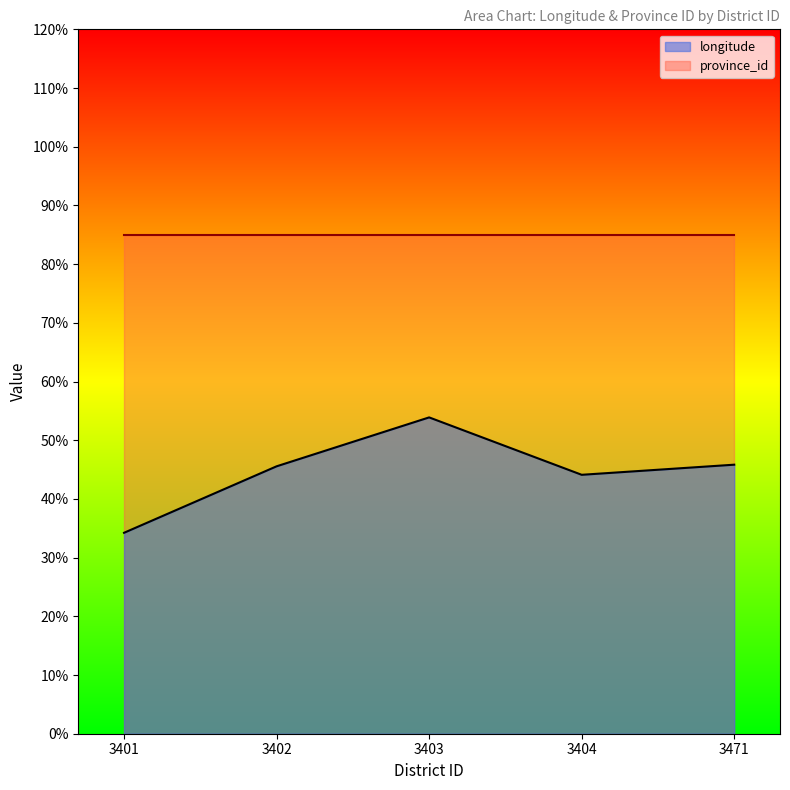

What is the difference between the maximum and minimum values?

19.7